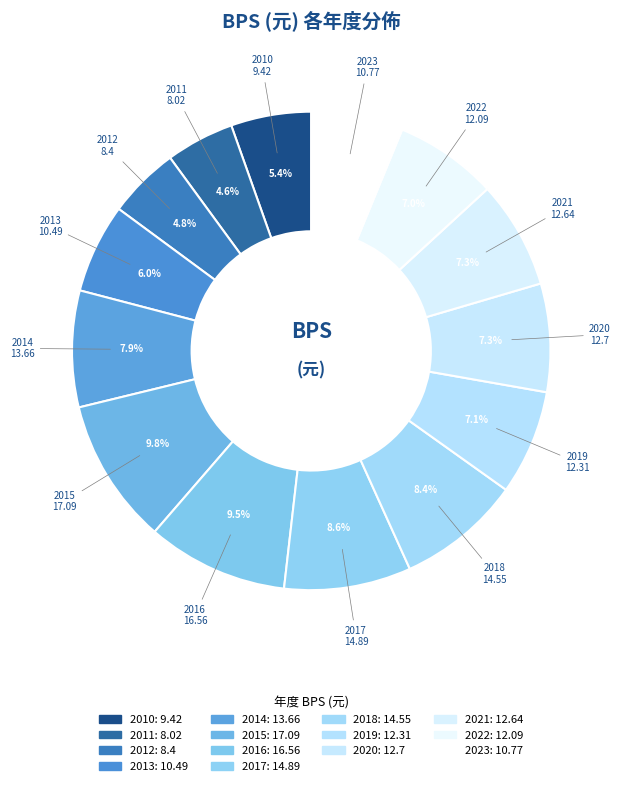

To the nearest percent, what is the difference between the largest and smallest slice percentages?

5%